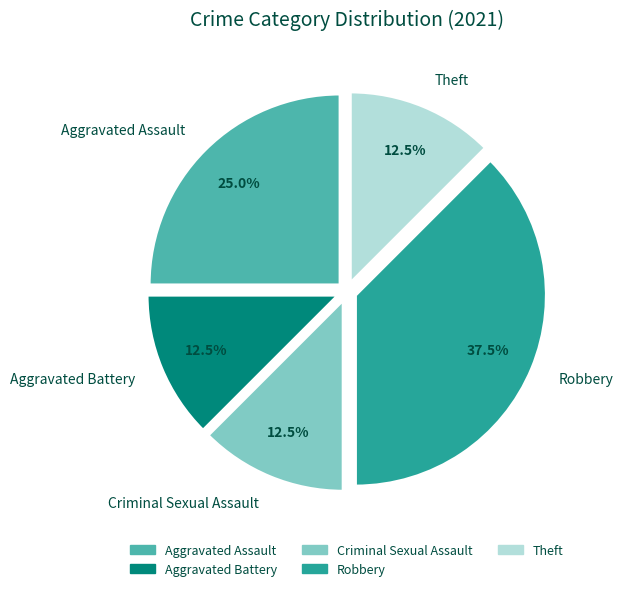

Does any single category account for the majority?

No